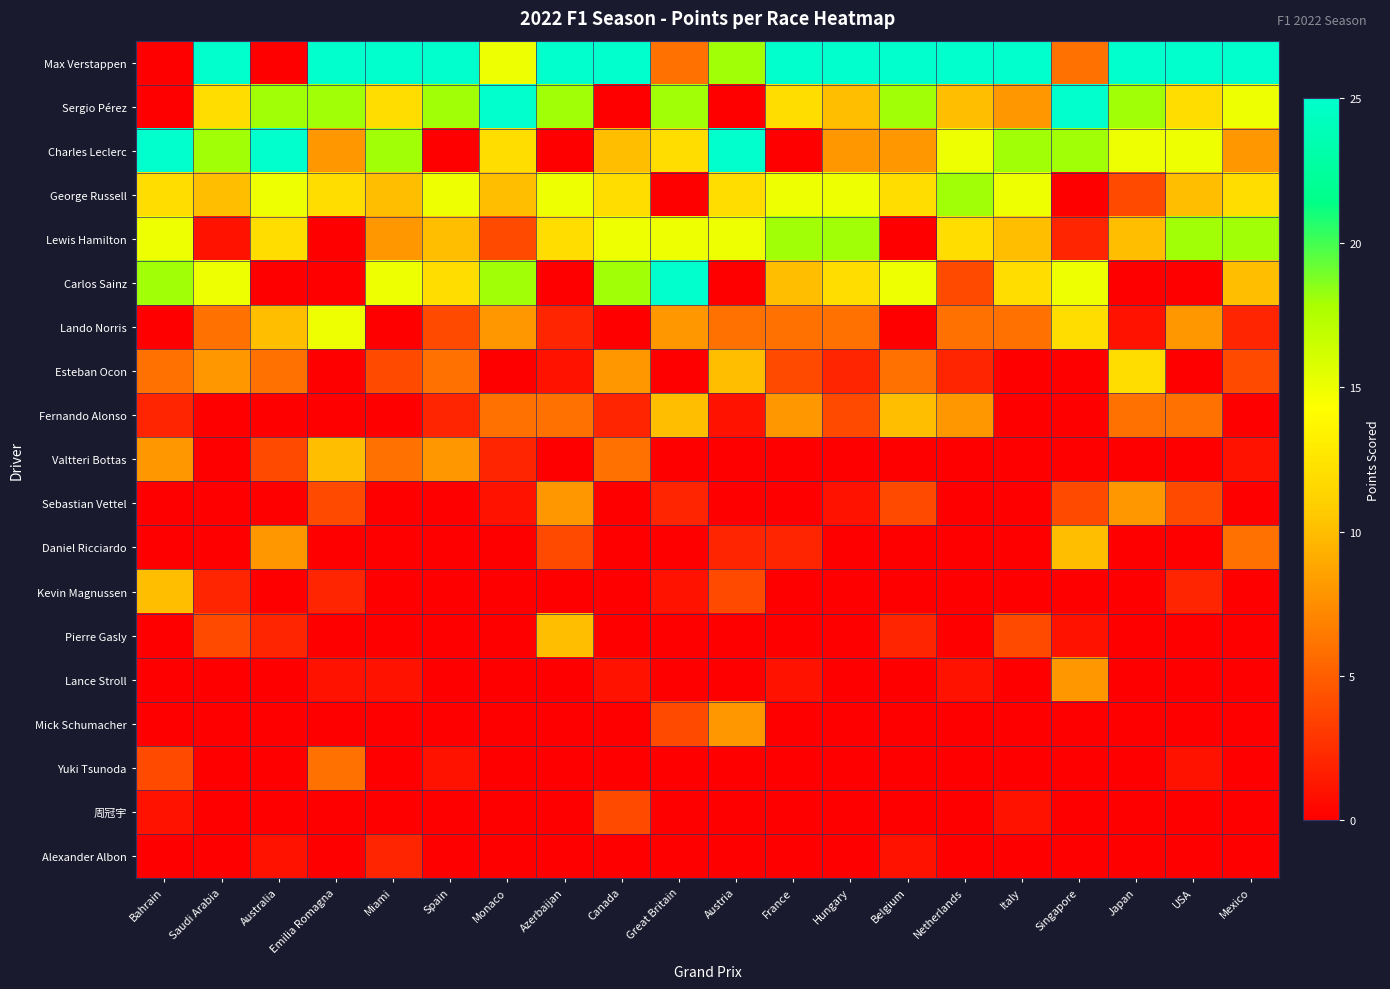

What is the maximum value shown in the chart?

25